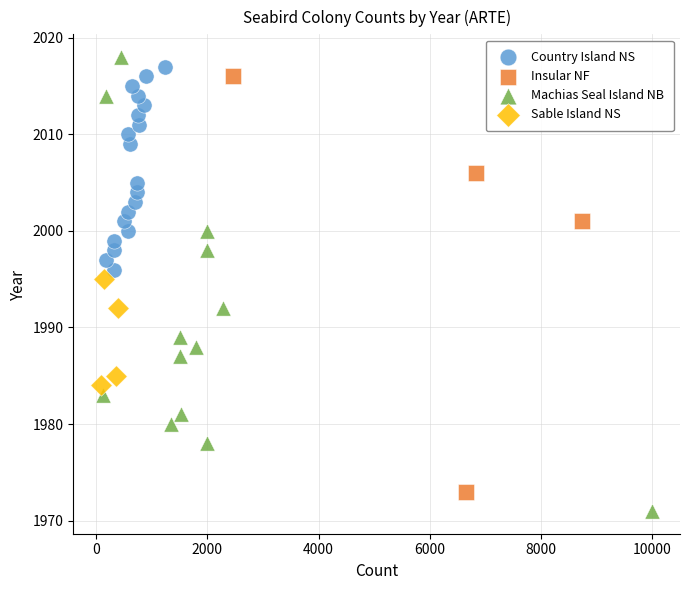

Which series has the widest spread of Y values?

Machias Seal Island NB